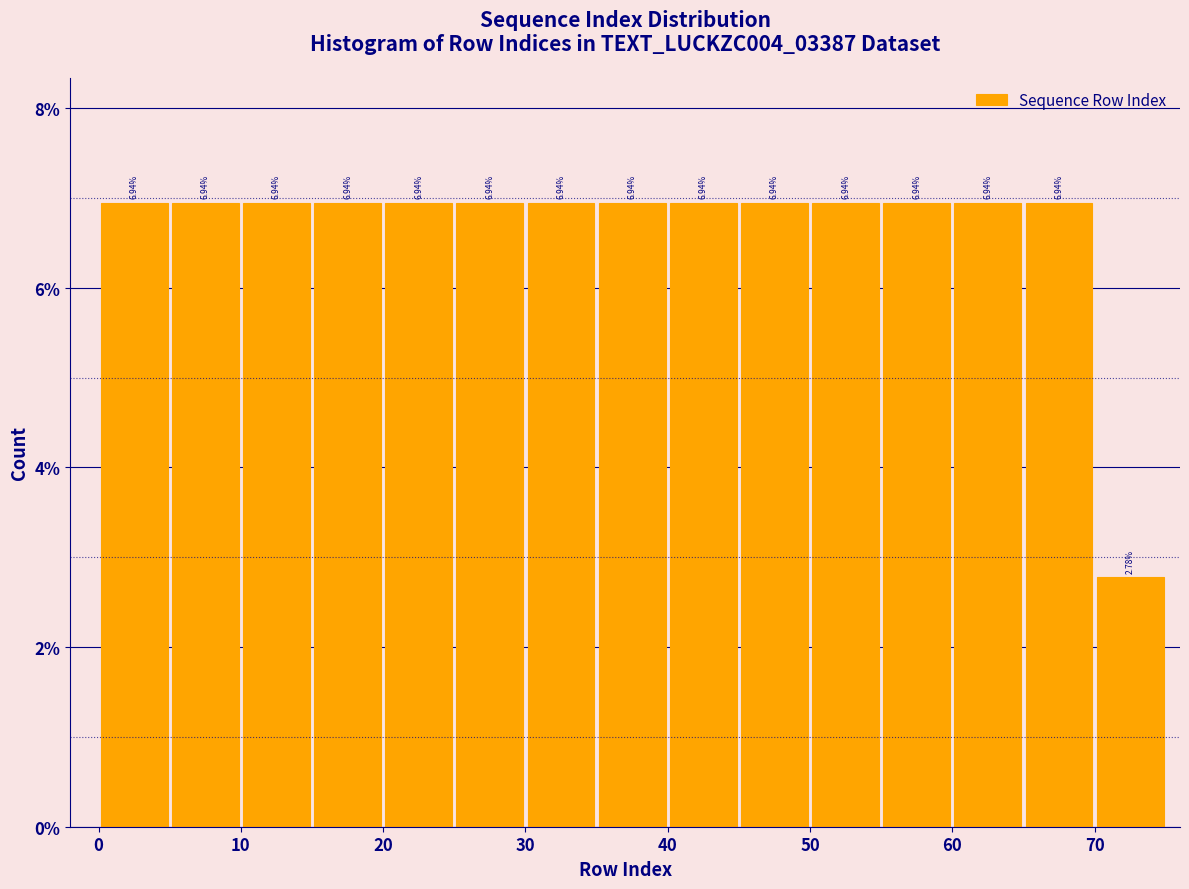

Reading left to right, list every bar in this chart as the range it spans on the x-axis followed by its height.

0 to 5: 6.94
5 to 10: 6.94
10 to 15: 6.94
15 to 20: 6.94
20 to 25: 6.94
25 to 30: 6.94
30 to 35: 6.94
35 to 40: 6.94
40 to 45: 6.94
45 to 50: 6.94
50 to 55: 6.94
55 to 60: 6.94
60 to 65: 6.94
65 to 70: 6.94
70 to 75: 2.78